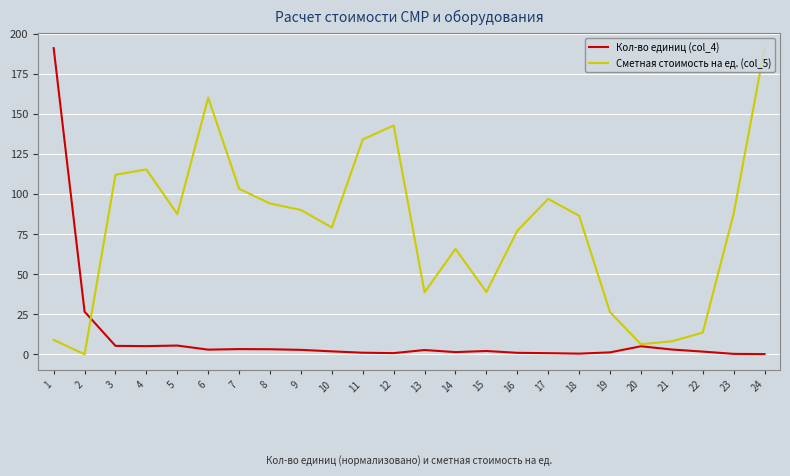

What are all the series names shown in the legend?

Кол-во единиц (col_4), Сметная стоимость на ед. (col_5)